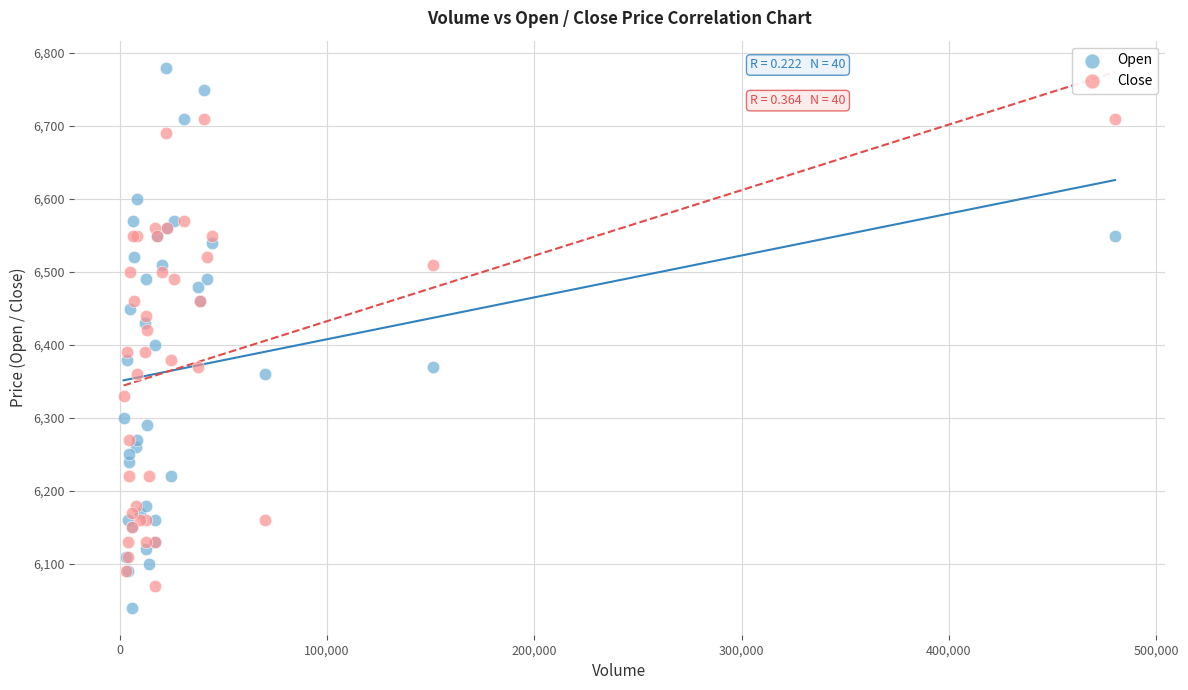

Which series reaches the maximum Y coordinate?

Open